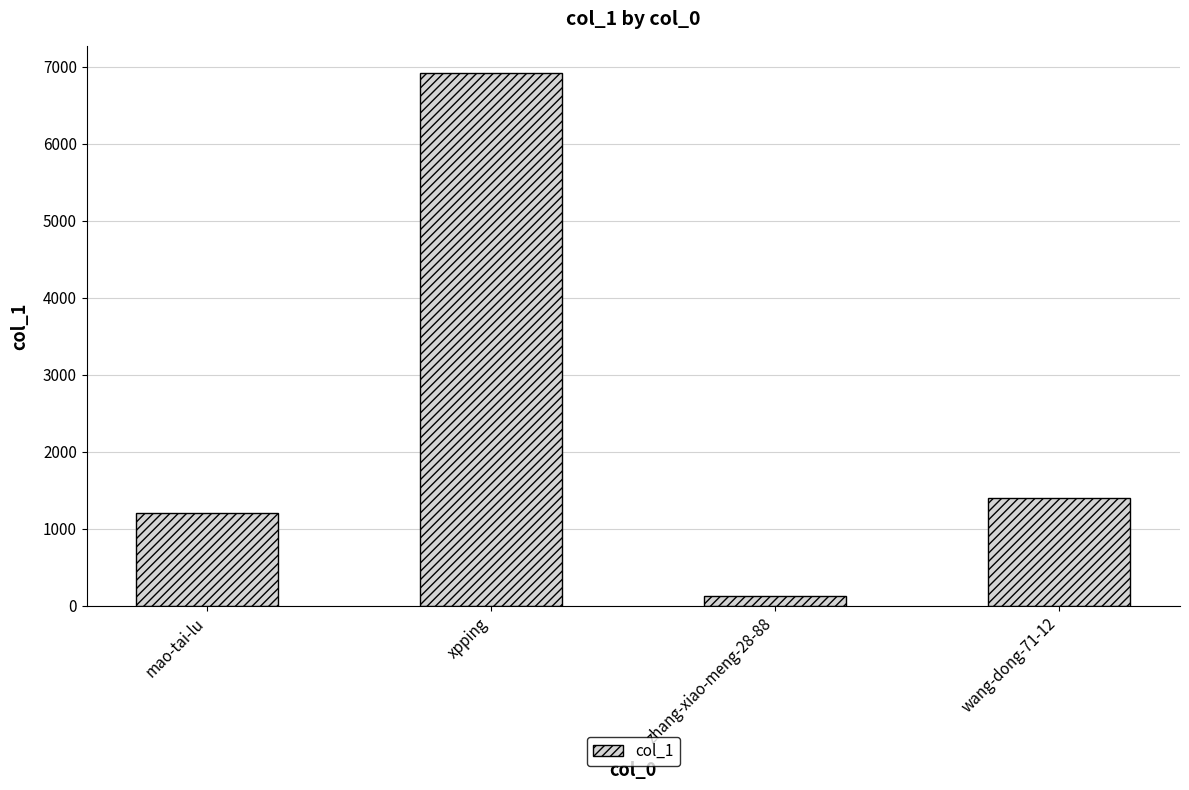

What is the difference between the second highest and second lowest values?

195